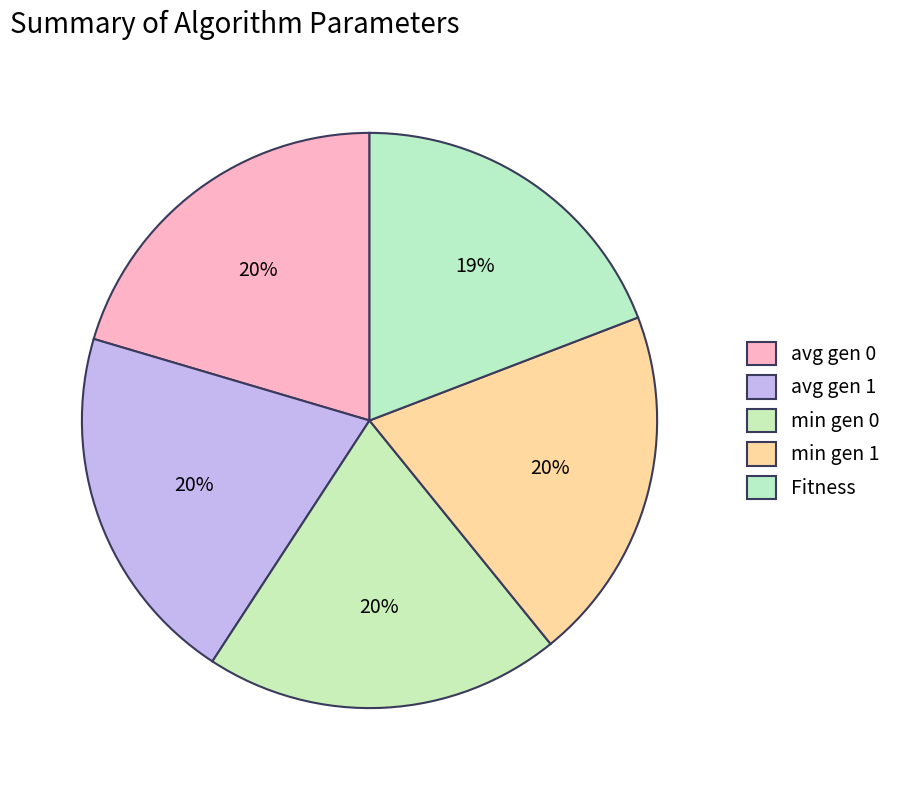

What is the change in value from min gen 1 to Fitness?

-6.7